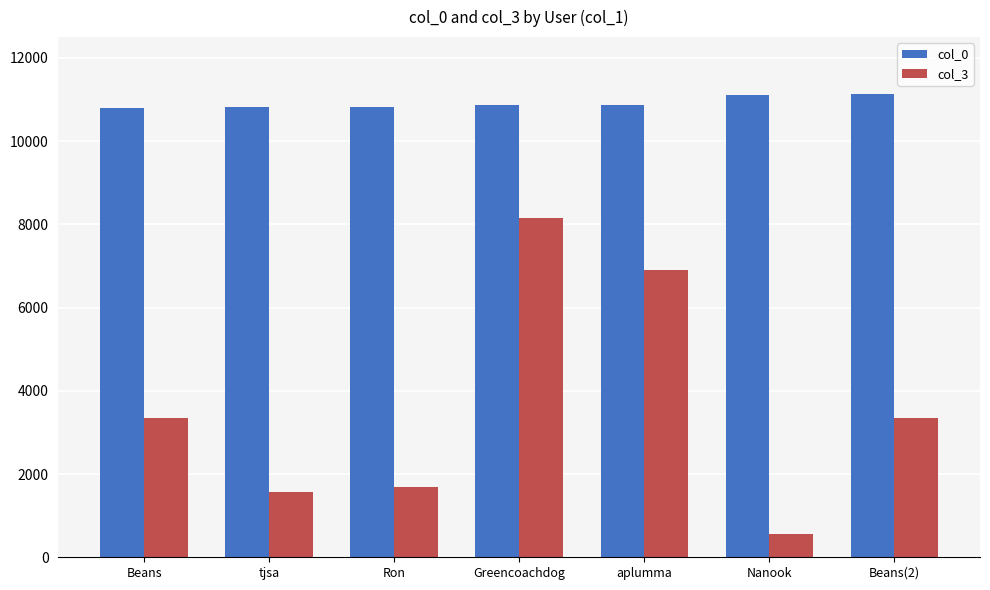

Which series has the widest spread of values?

col_3